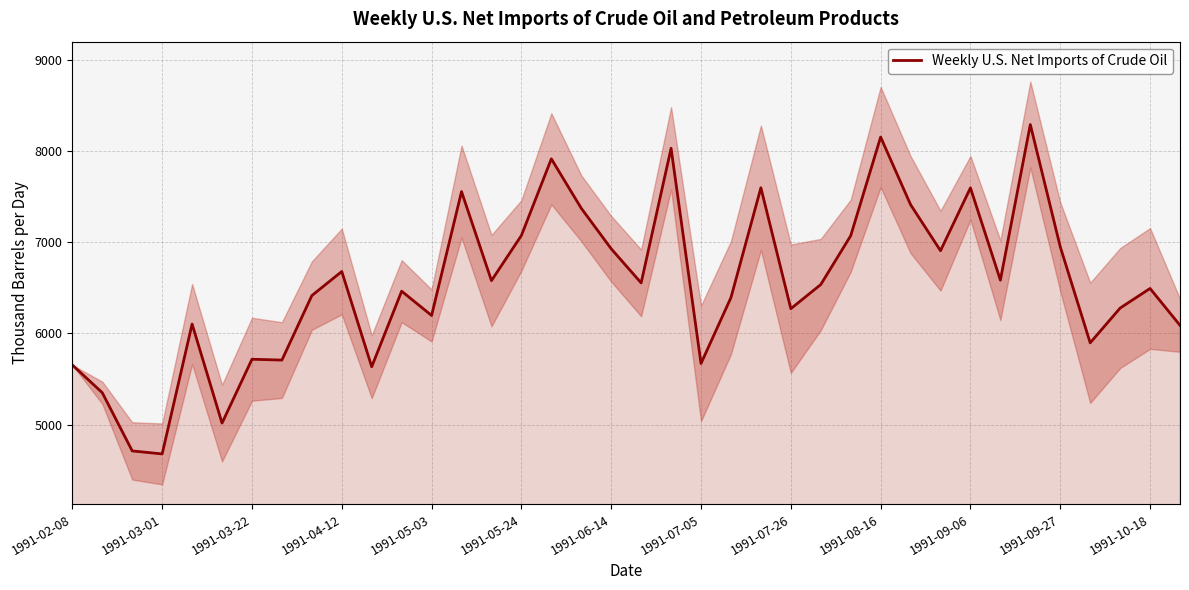

What is the minimum value shown in the chart?

4678